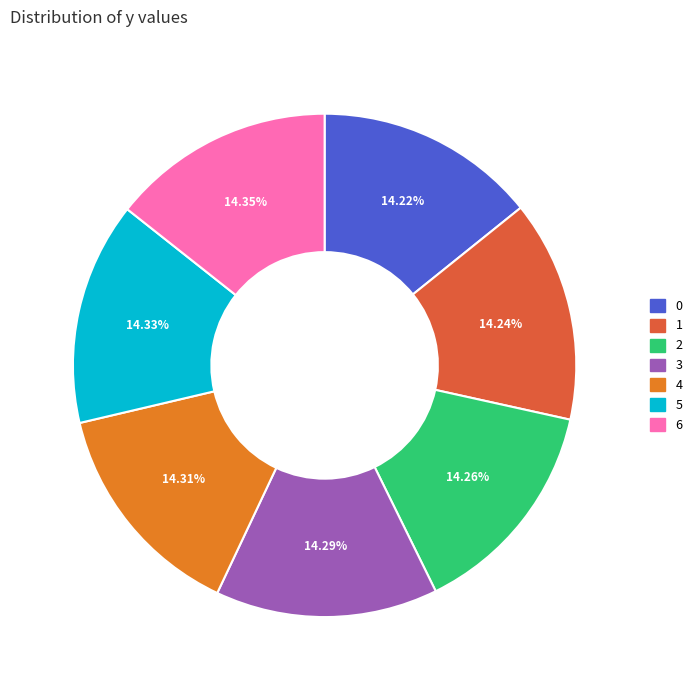

Is there any slice that represents more than half of the pie?

No